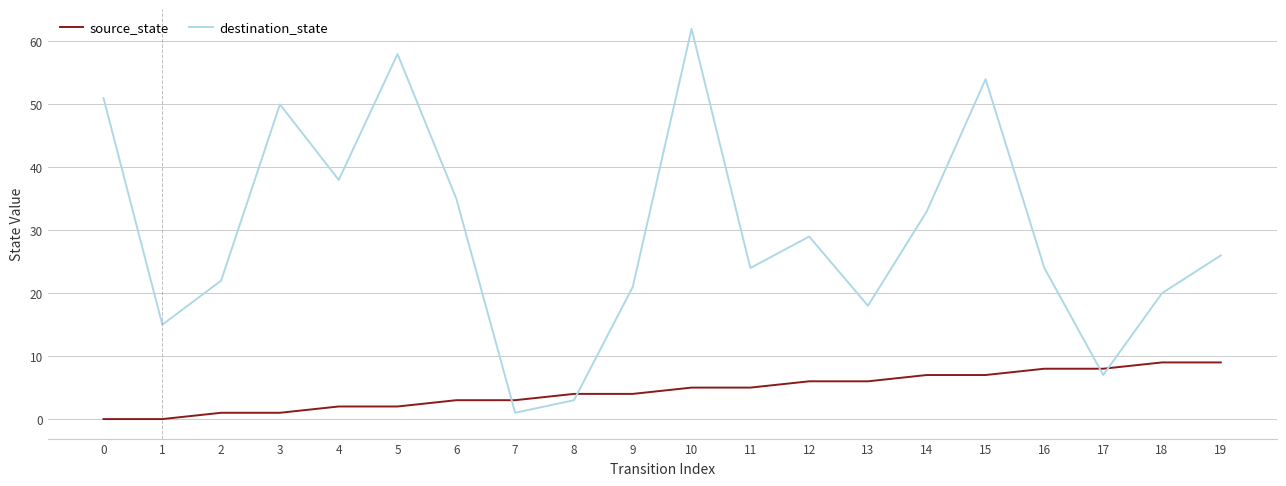

Is it true that source_state equals 12 at 19?

False